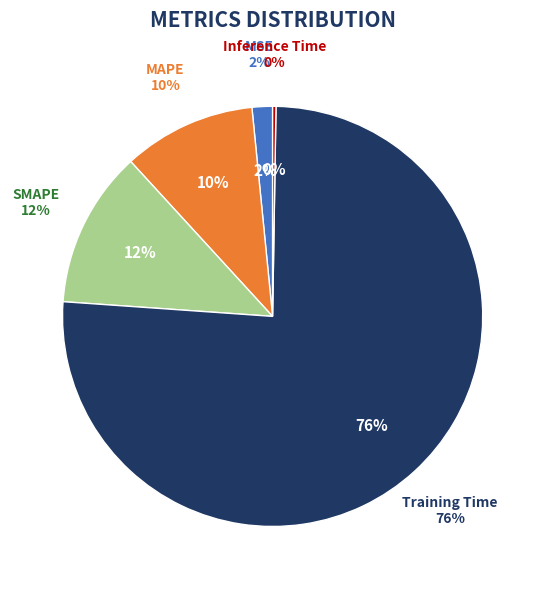

To the nearest percent, what is the difference between the MSE and MAPE slice percentages?

9%